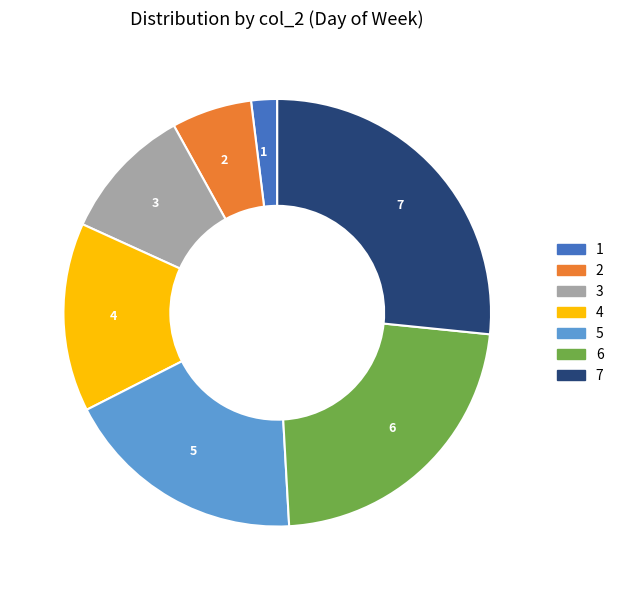

Approximately how many times larger is the value at 5 compared to 2?

3.0